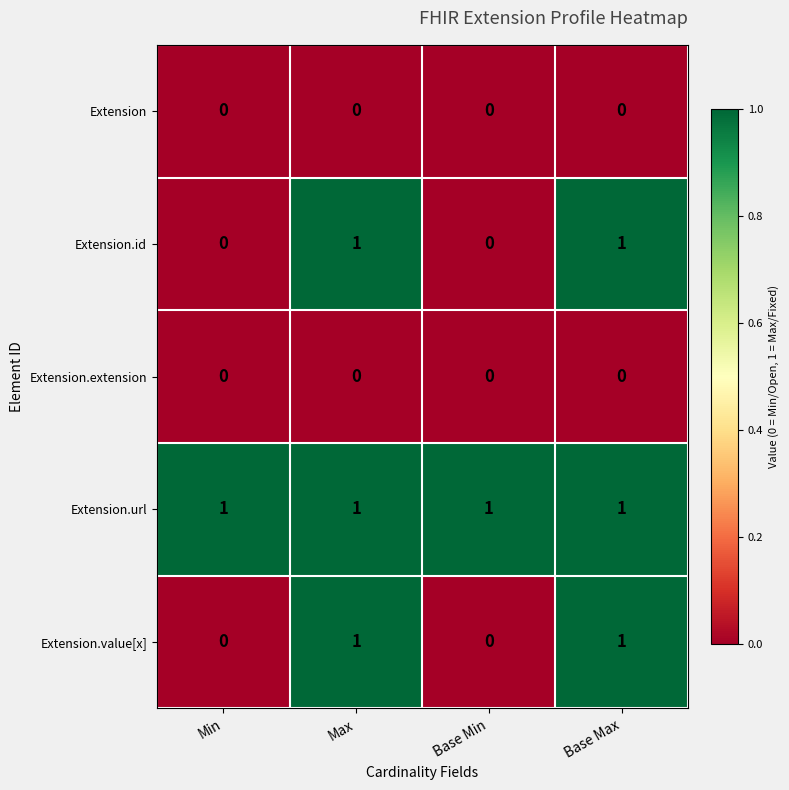

The value of Extension.id at Base Max is 0. True or false?

False